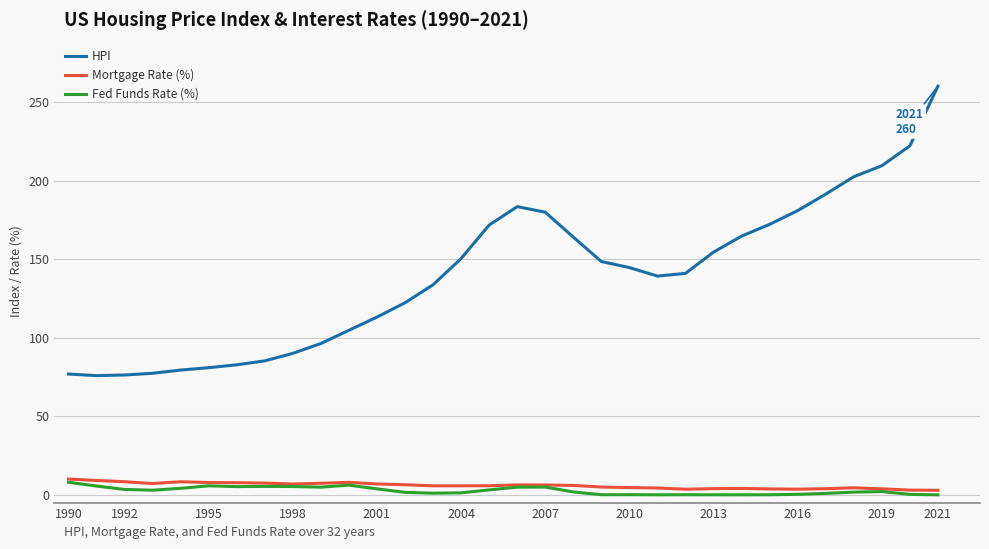

True or false: Fed Funds Rate (%) and HPI intersect in this chart.

False